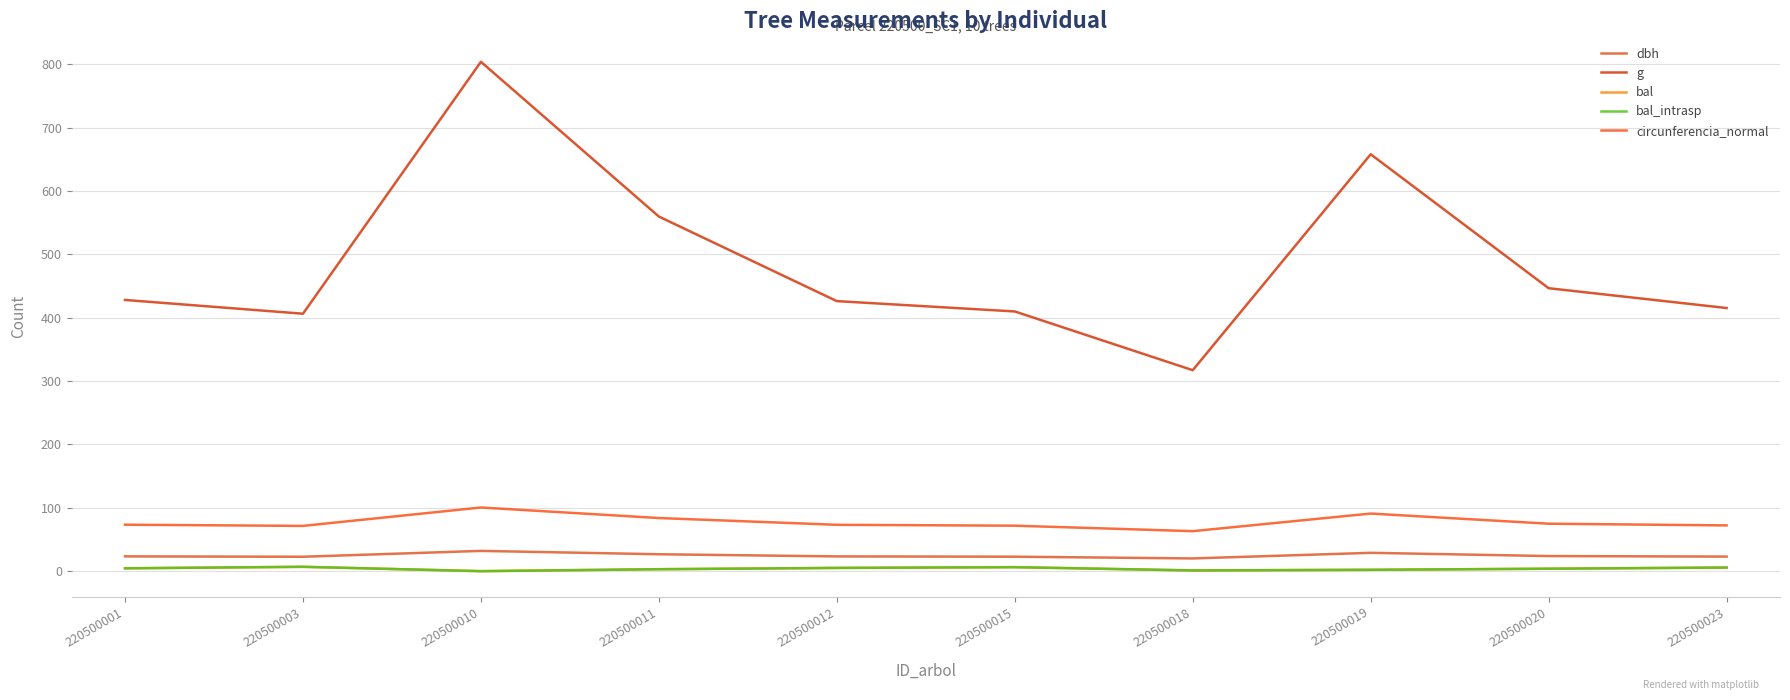

Between 220500015 and 220500023, which is larger?

220500023